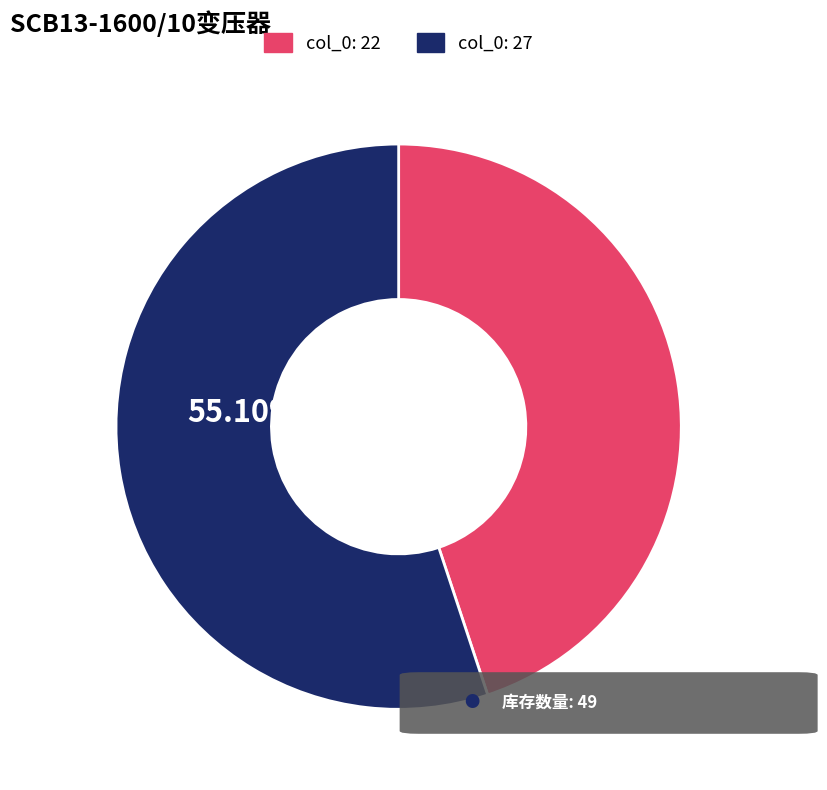

Does any single category account for the majority?

Yes